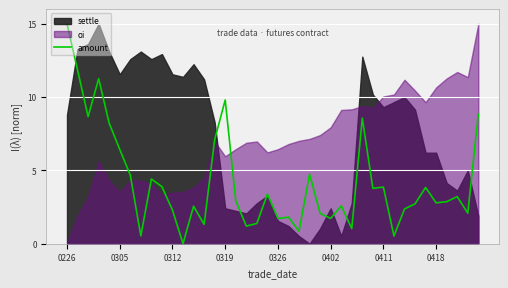

True or false: amount has a value of 3.9 at 0312.

False